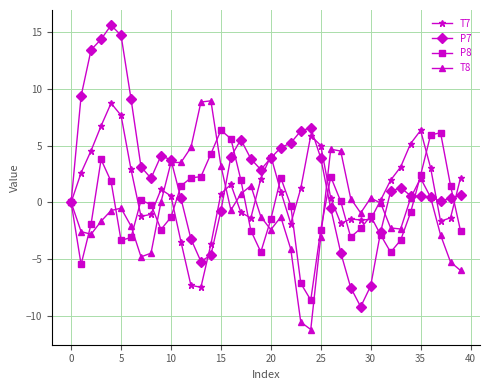

Count the number of data series in this chart.

4